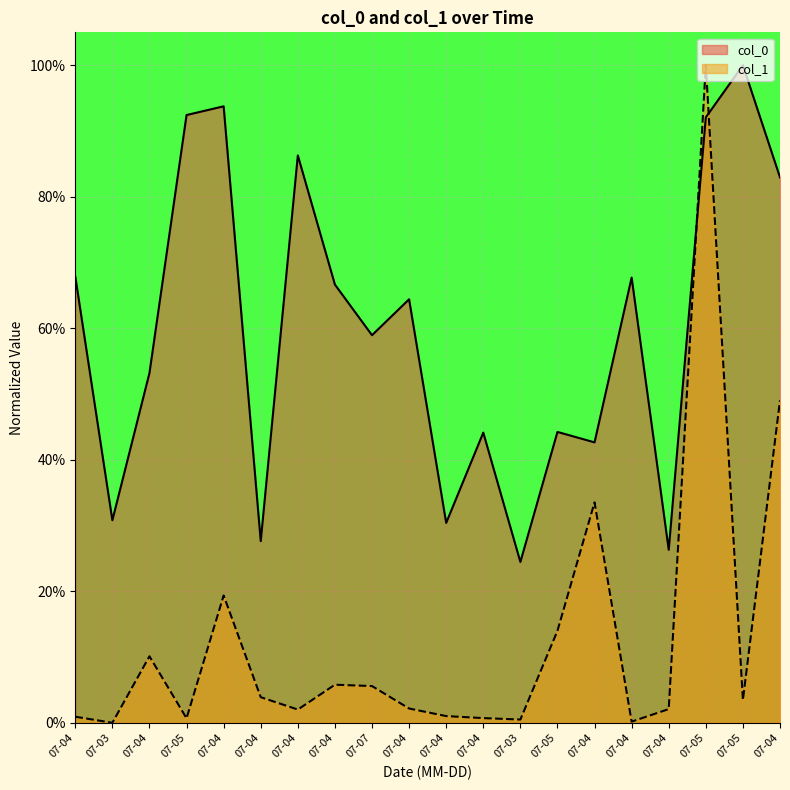

What is the average value of the col_0 series?

0.6